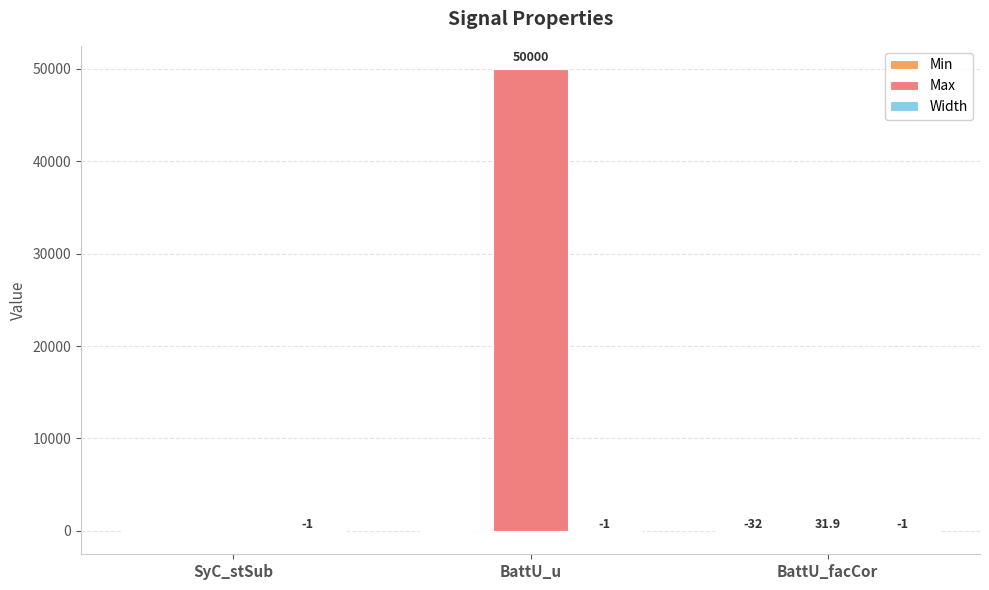

The value of Max at BattU_facCor is 31.9. True or false?

True